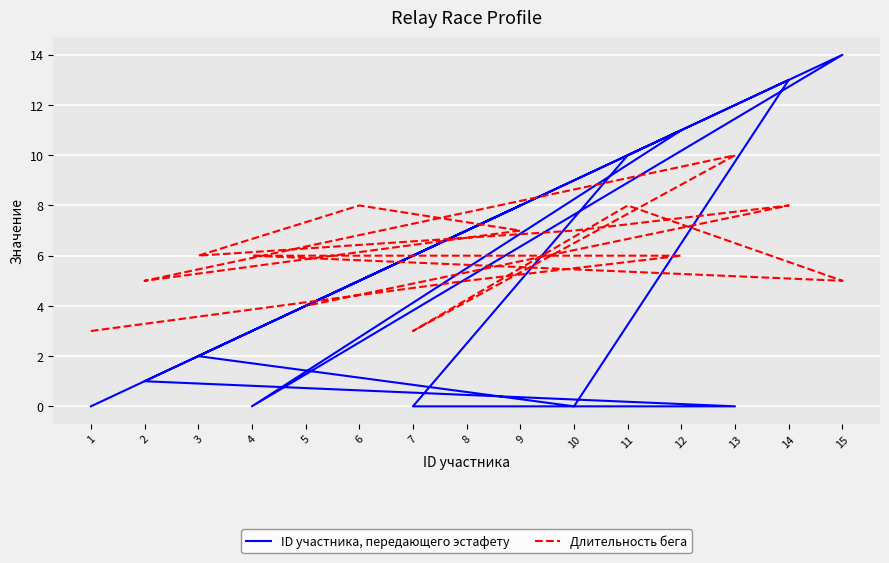

How many data points in Длительность бега are above 6?

6